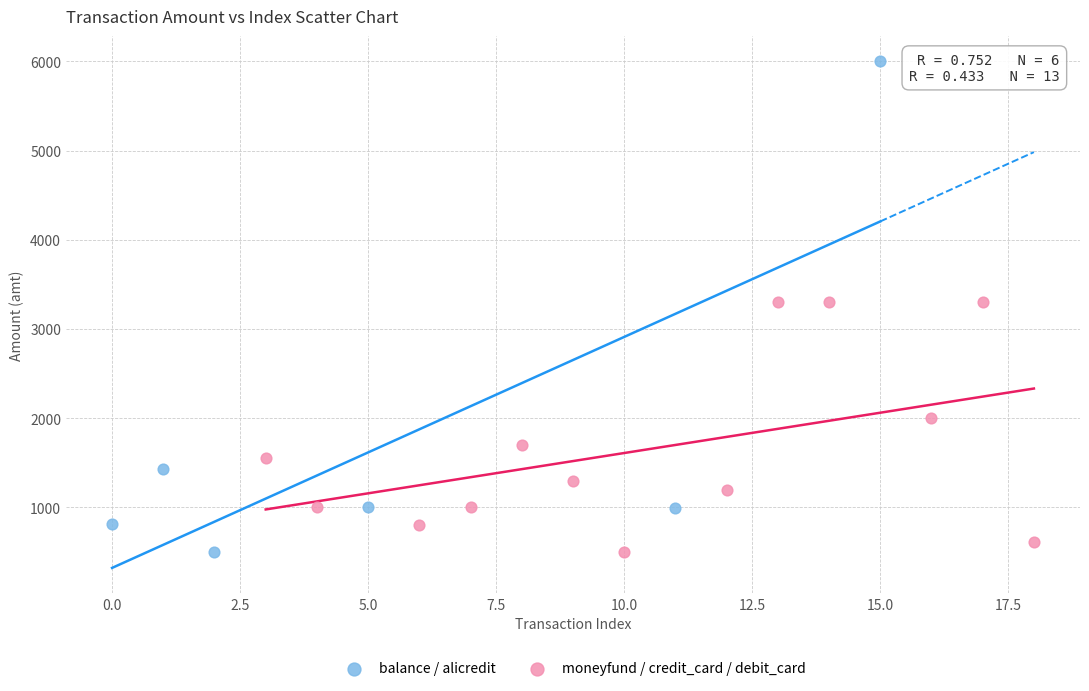

What are all the series names shown in the legend?

balance / alicredit, moneyfund / credit_card / debit_card